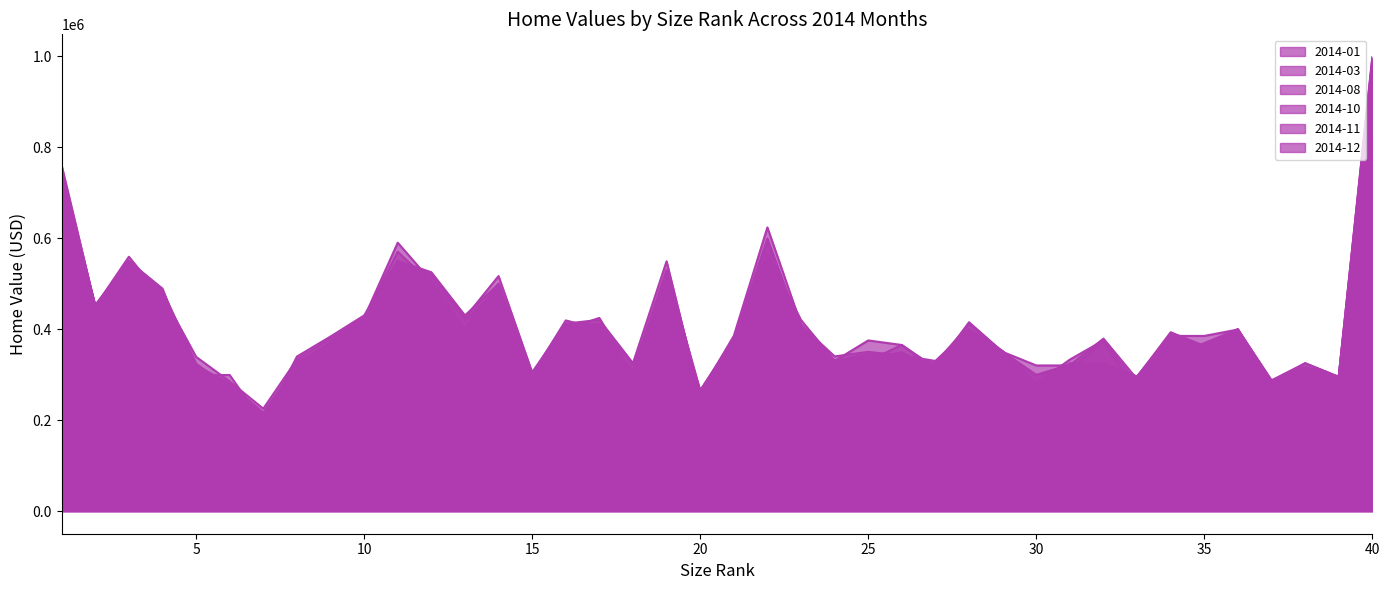

At which category does 2014-11 reach its first local peak?

3